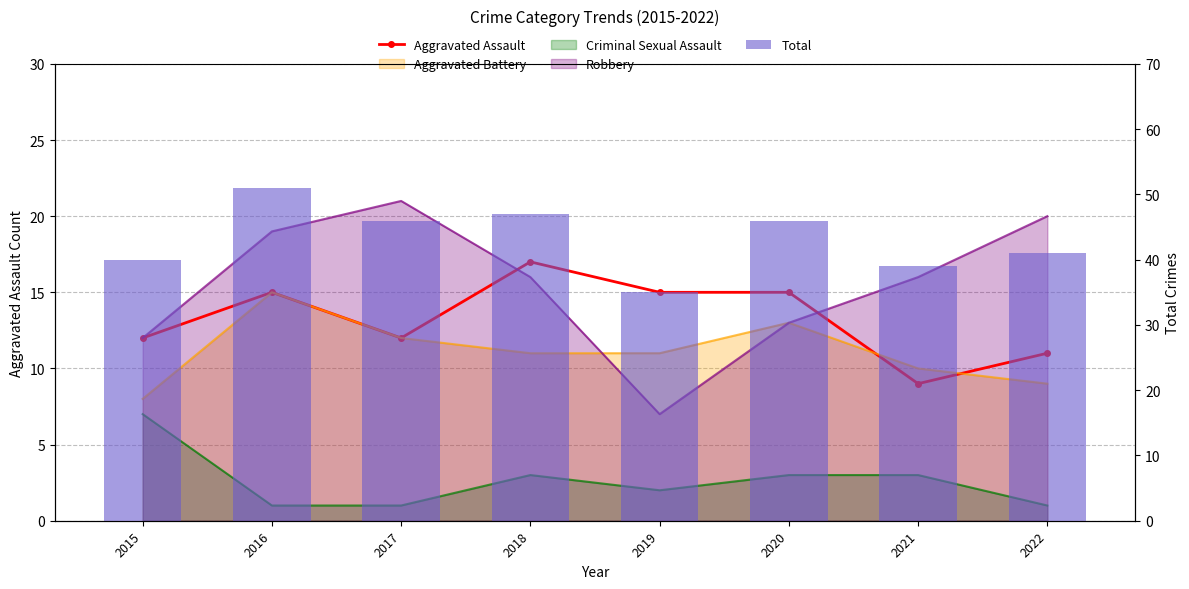

What is the average value of the Total series?

43